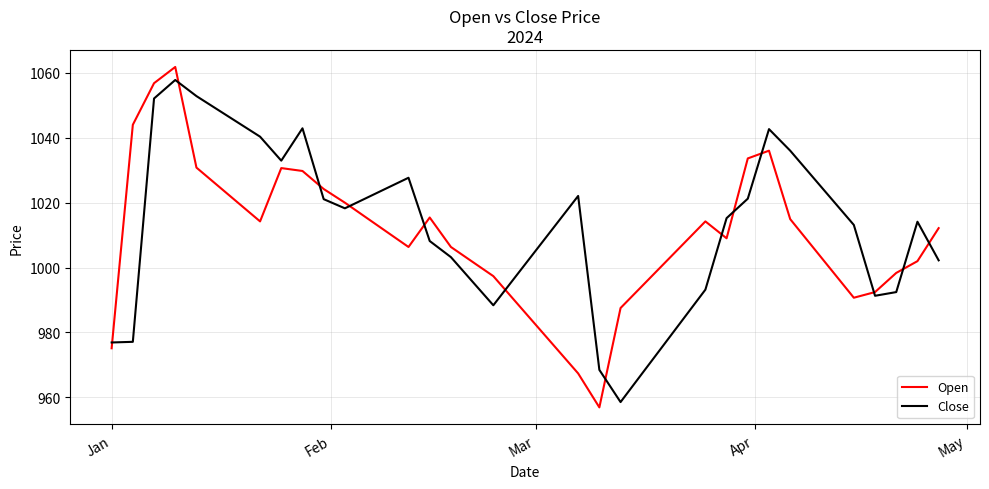

Is this an area chart (filled region under the line)?

No